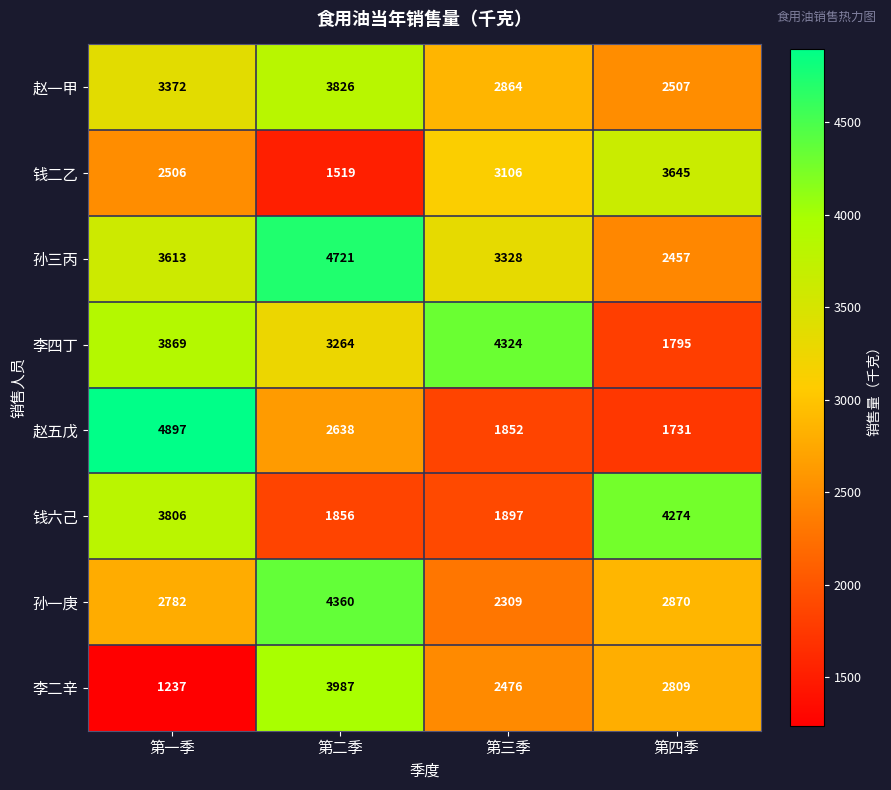

Read the 李四丁 value at 第三季.

4324